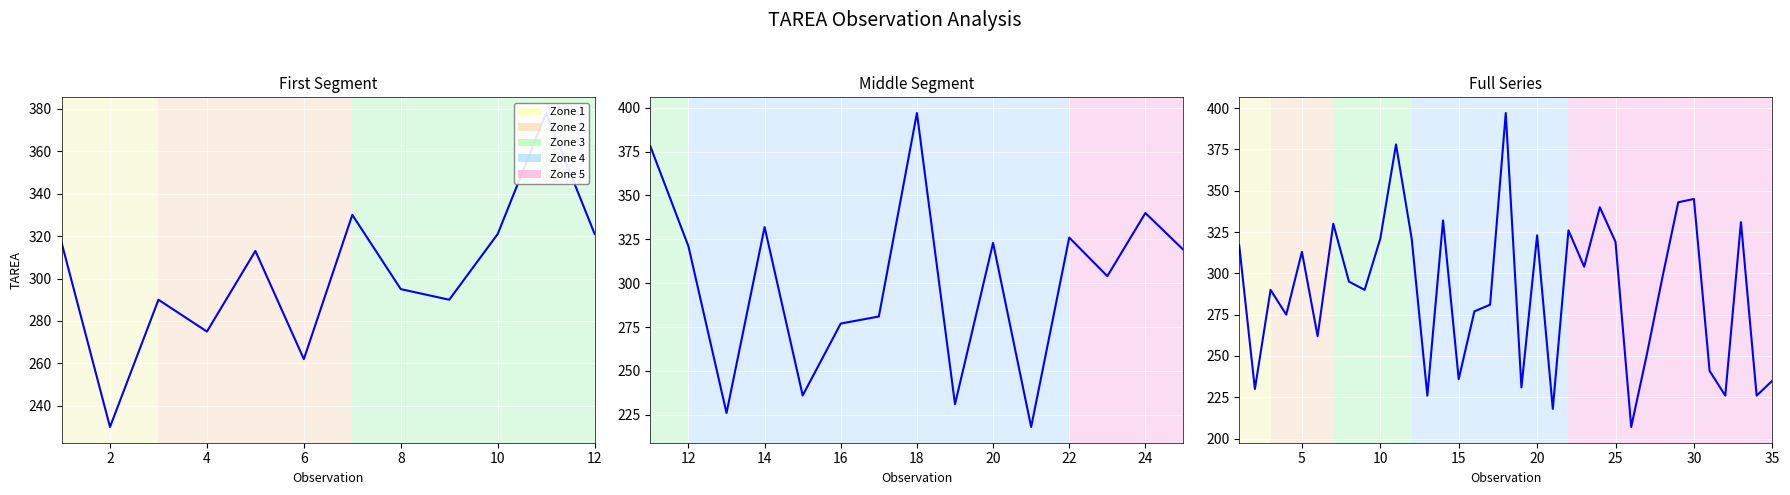

How many series are shown in this chart?

1